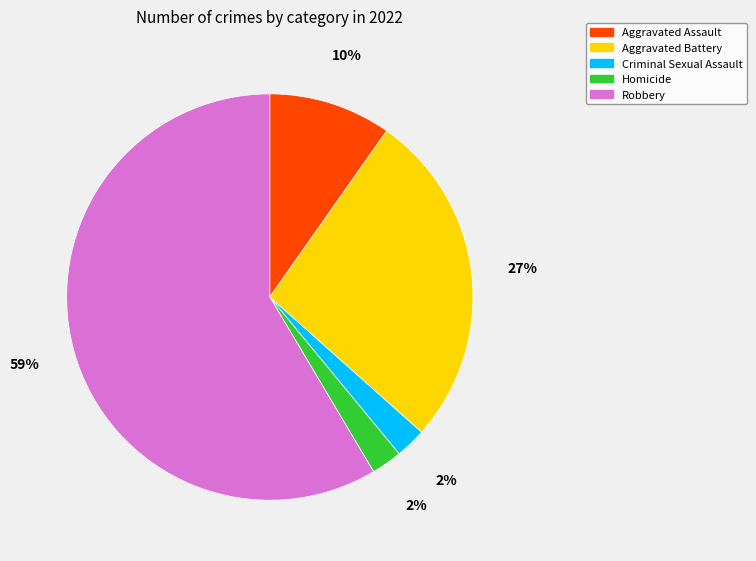

Is the sum of Aggravated Assault and Homicide greater than half?

No